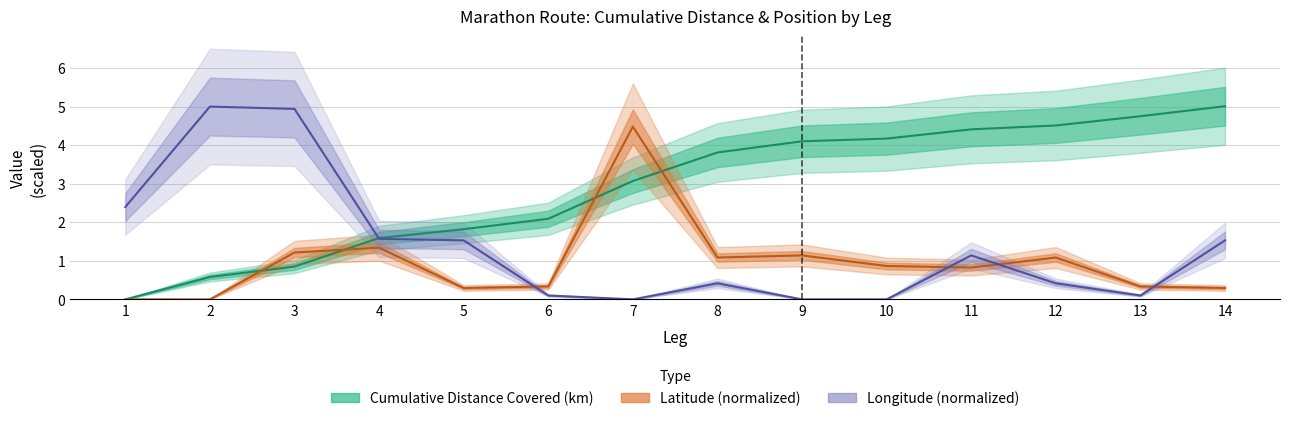

How many interior local peaks does the Longitude (normalized) series have?

3